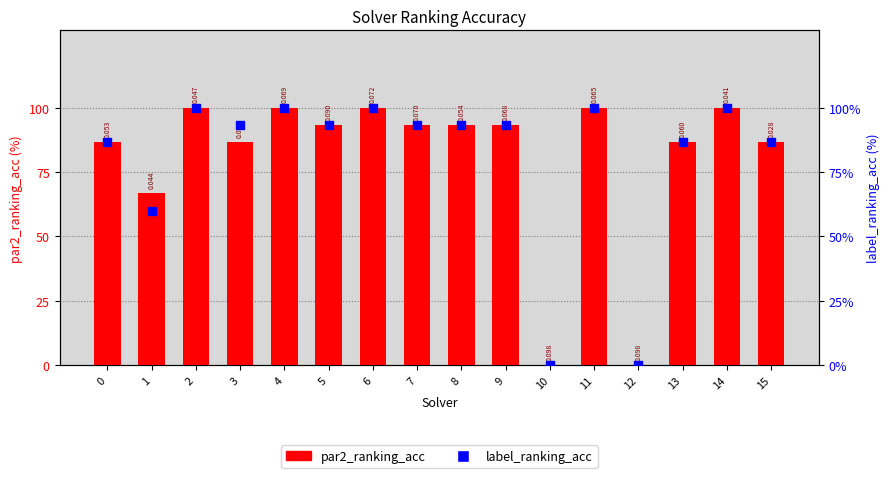

What is the total value across all series at 2?

200.0